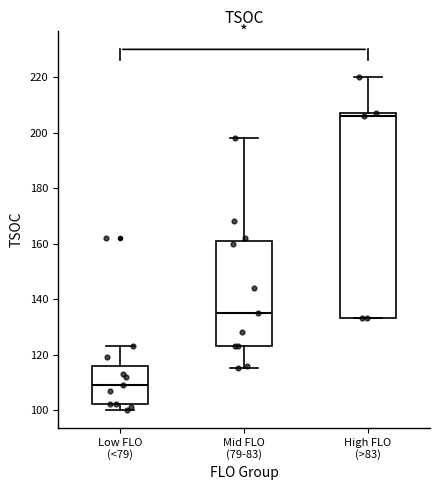

Reading left to right, transcribe this box plot: for each box, give where its median line is, the range the box spans, and where its two whiskers end, as read against the y-axis. The values are not printed on the chart, so give them approximately, as read against the axis.

Low FLO (<79): median 110, box 102 to 116, whiskers 100 to 124
Mid FLO (79-83): median 136, box 124 to 162, whiskers 116 to 198
High FLO (>83): median 206, box 134 to 208, whiskers 134 to 220